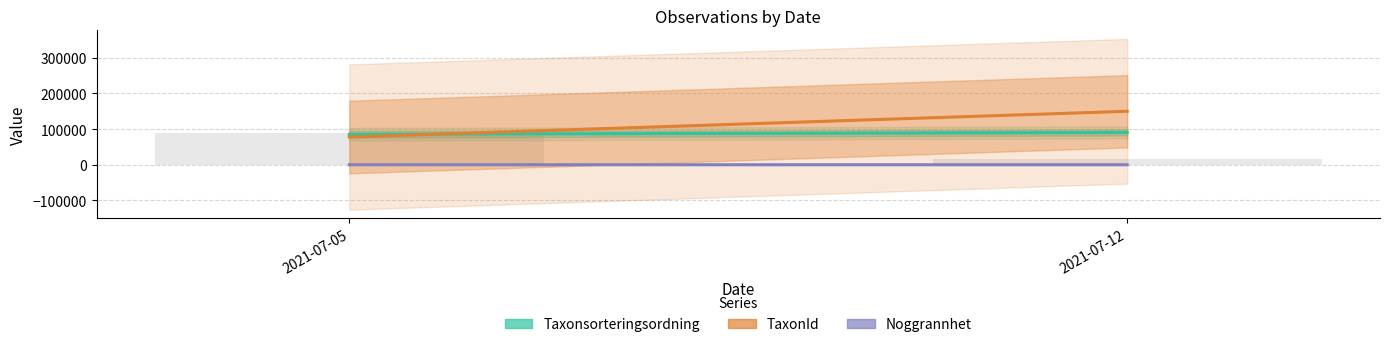

List the labels in order of value, largest first.

2021-07-05, 2021-07-12